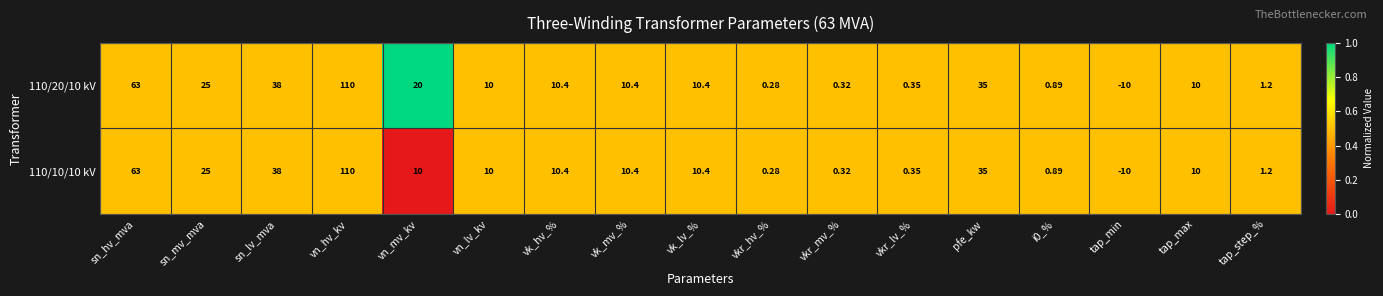

Where does the 110/10/10 kV series first go above 10?

sn_hv_mva